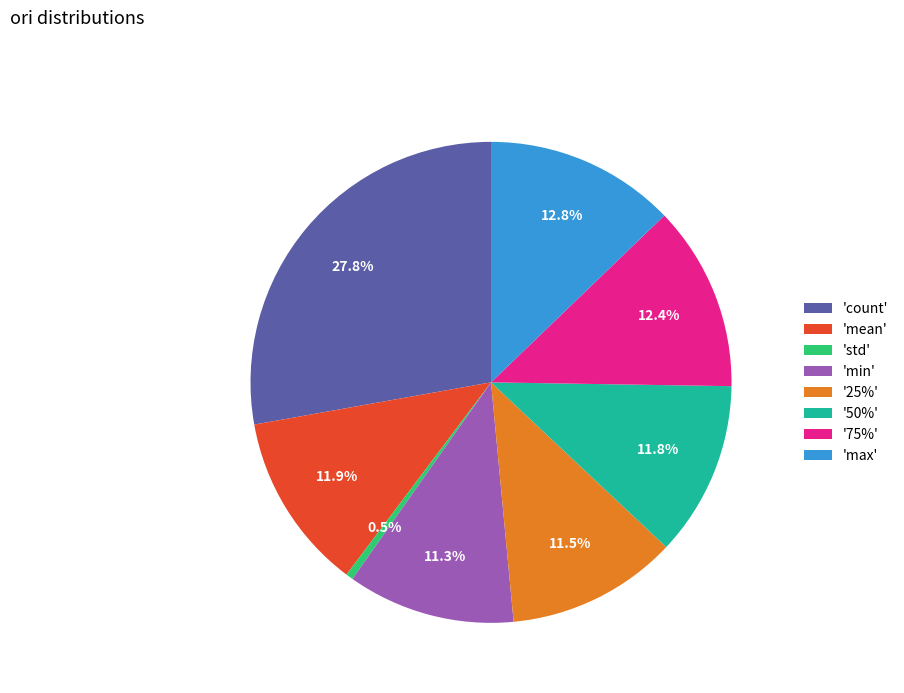

Which slice is the largest?

'count'